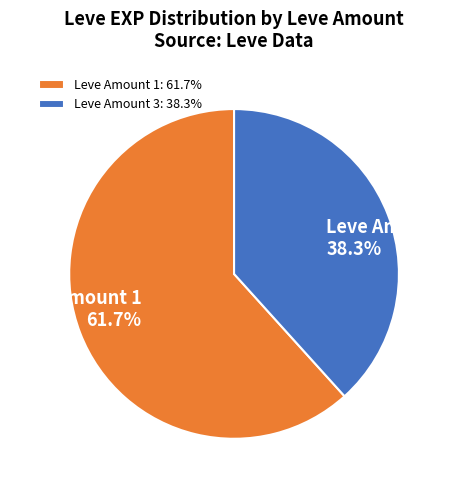

Between Leve Amount 3 and Leve Amount 1, which is larger?

Leve Amount 1